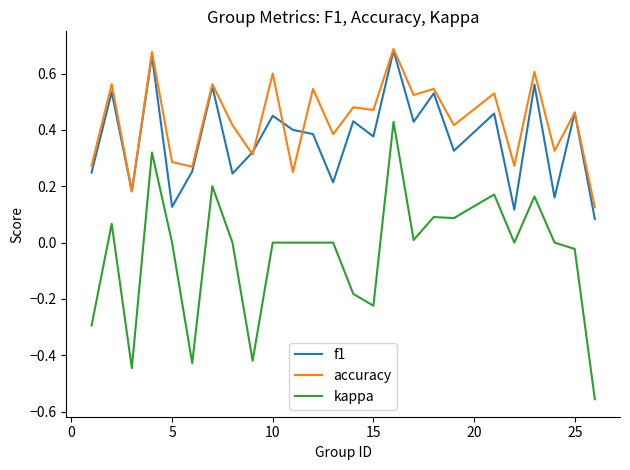

Which series has the widest spread of values?

kappa